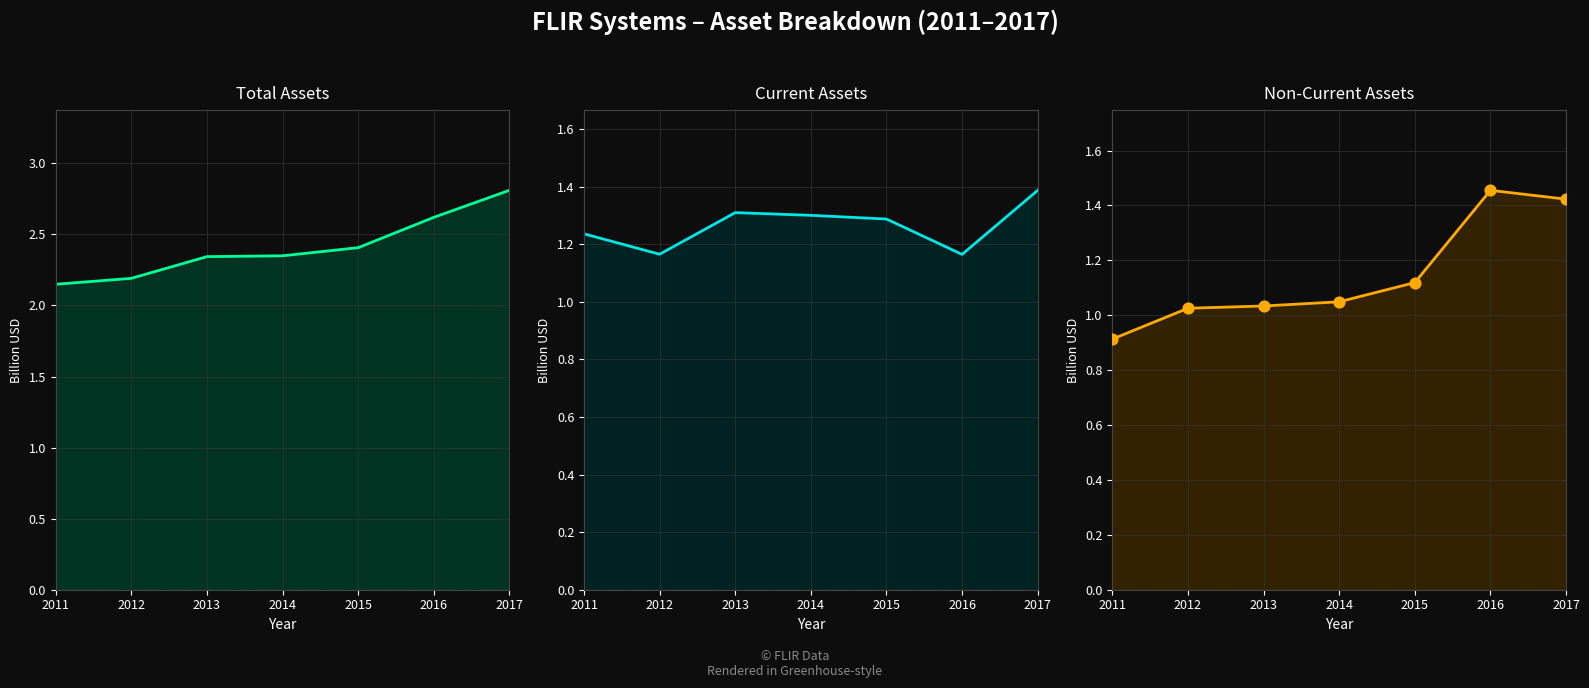

Which series has the largest total across all categories?

Total Assets